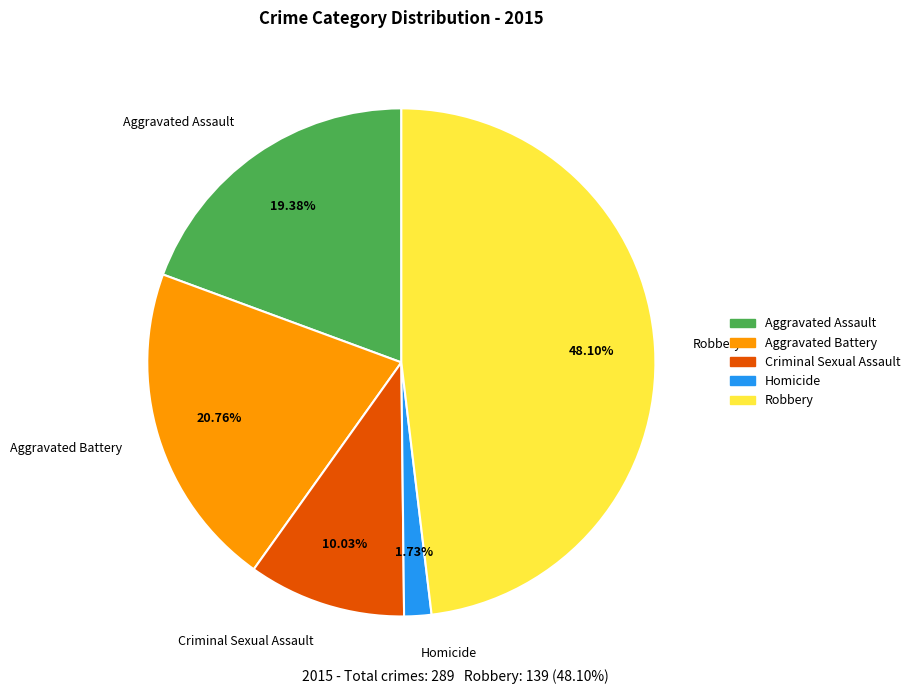

To the nearest percent, what percentage of the pie is Aggravated Battery?

21%